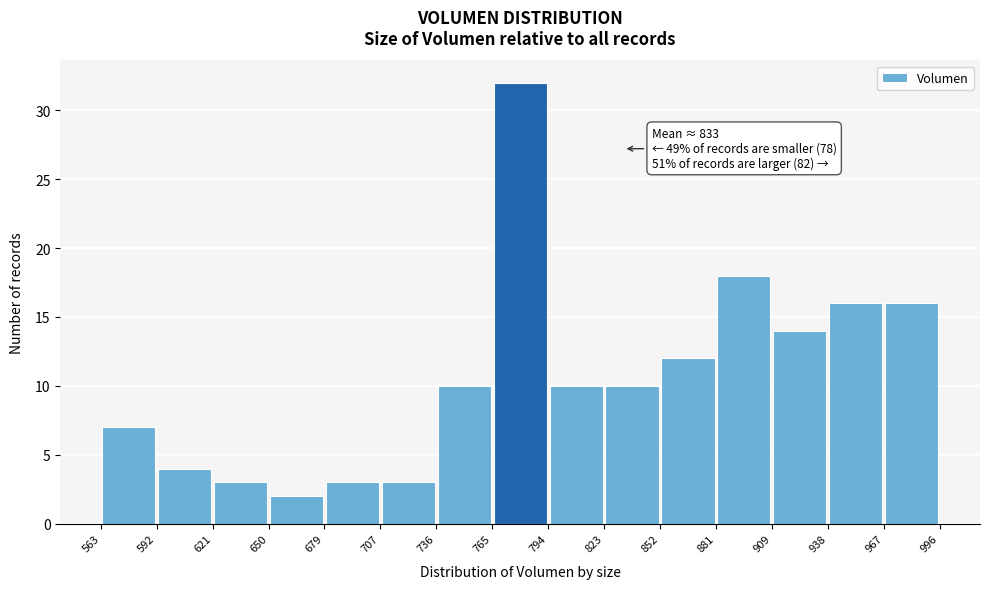

Which range on the x-axis has the tallest bar?

765 to 794